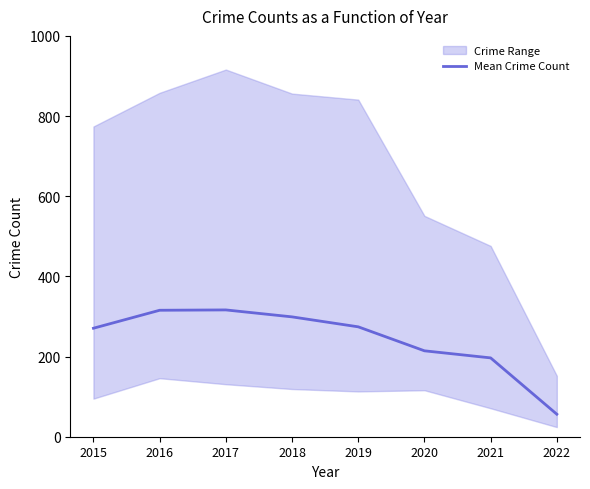

How many lines are shown in the chart?

1